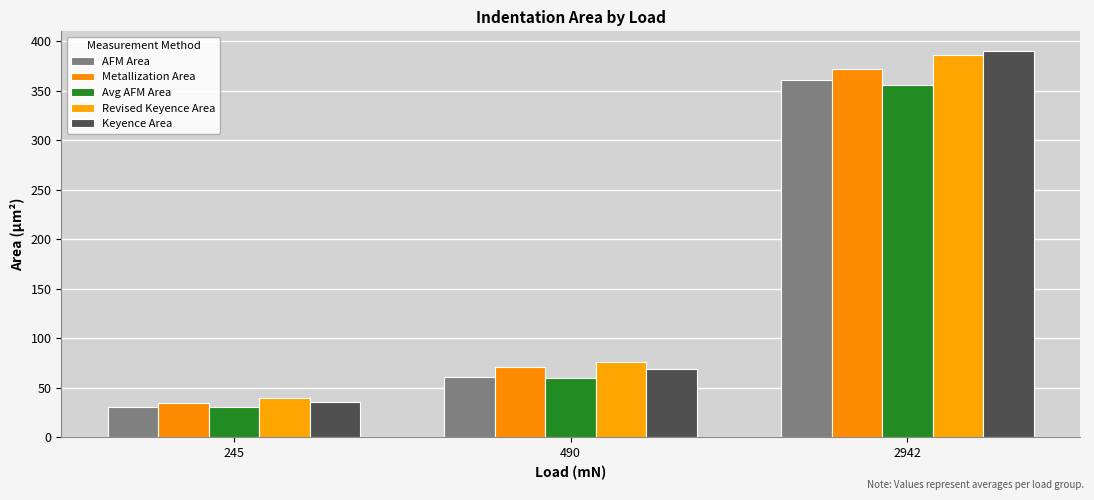

What is the difference between the highest and lowest values at 490?

16.0